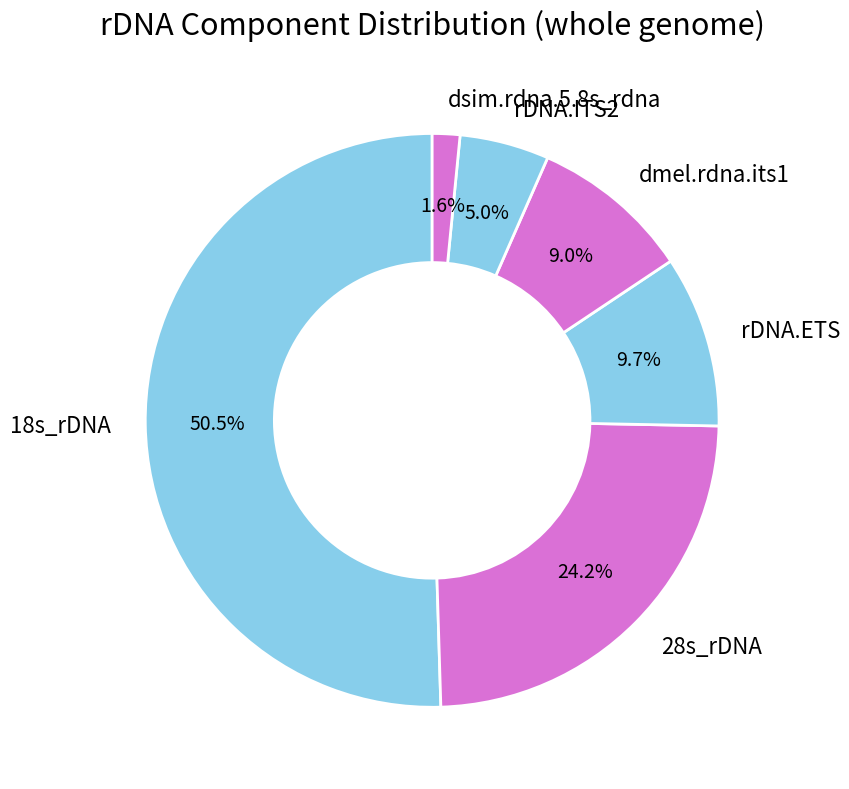

Which slice represents more than half of the pie?

18s_rDNA